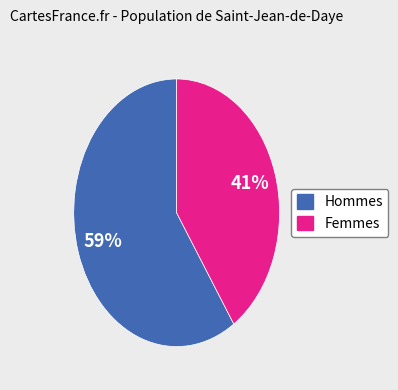

To the nearest percent, what portion does Hommes represent?

59%